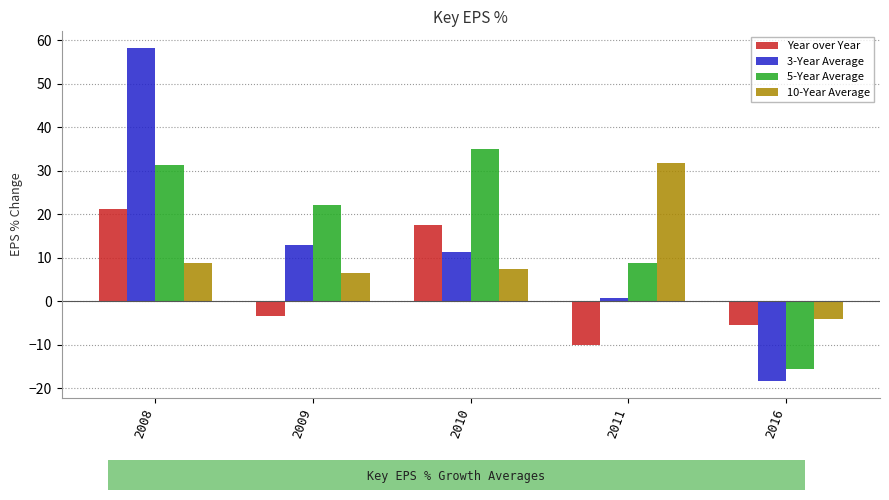

Reading left to right, what are all the values shown in this chart?

Year over Year: 2008=21.3	2009=-3.4	2010=17.5	2011=-10.0	2016=-5.3
3-Year Average: 2008=58.2	2009=12.9	2010=11.2	2011=0.7	2016=-18.3
5-Year Average: 2008=31.4	2009=22.2	2010=35.1	2011=8.8	2016=-15.5
10-Year Average: 2008=8.9	2009=6.5	2010=7.4	2011=31.8	2016=-4.1